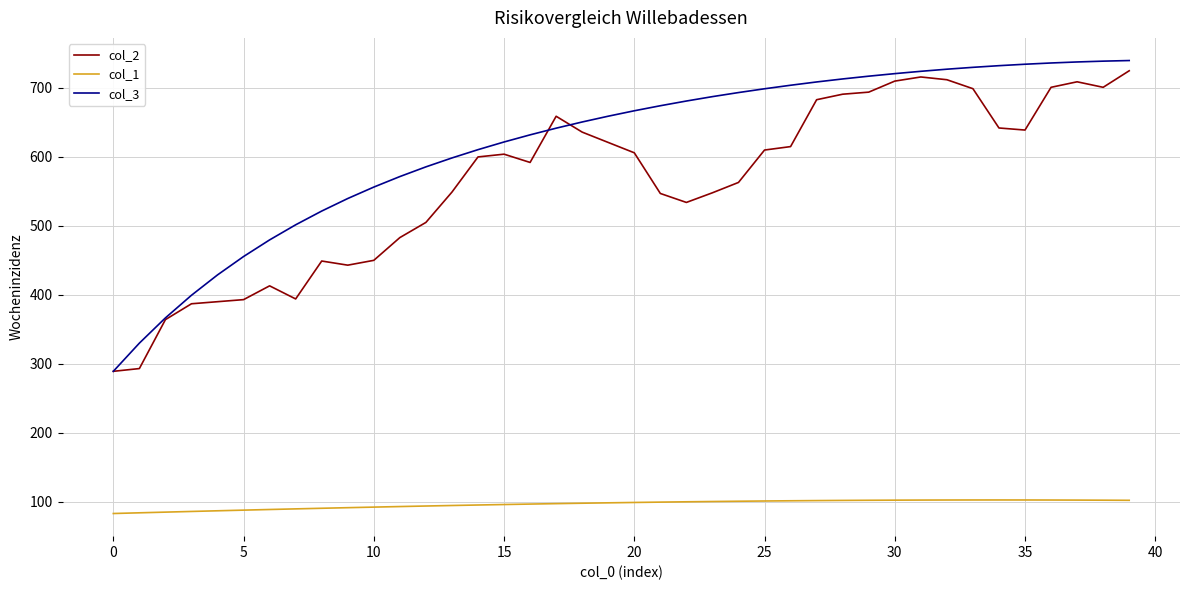

What is the difference between the maximum and second lowest values in the col_1 series?

18.6